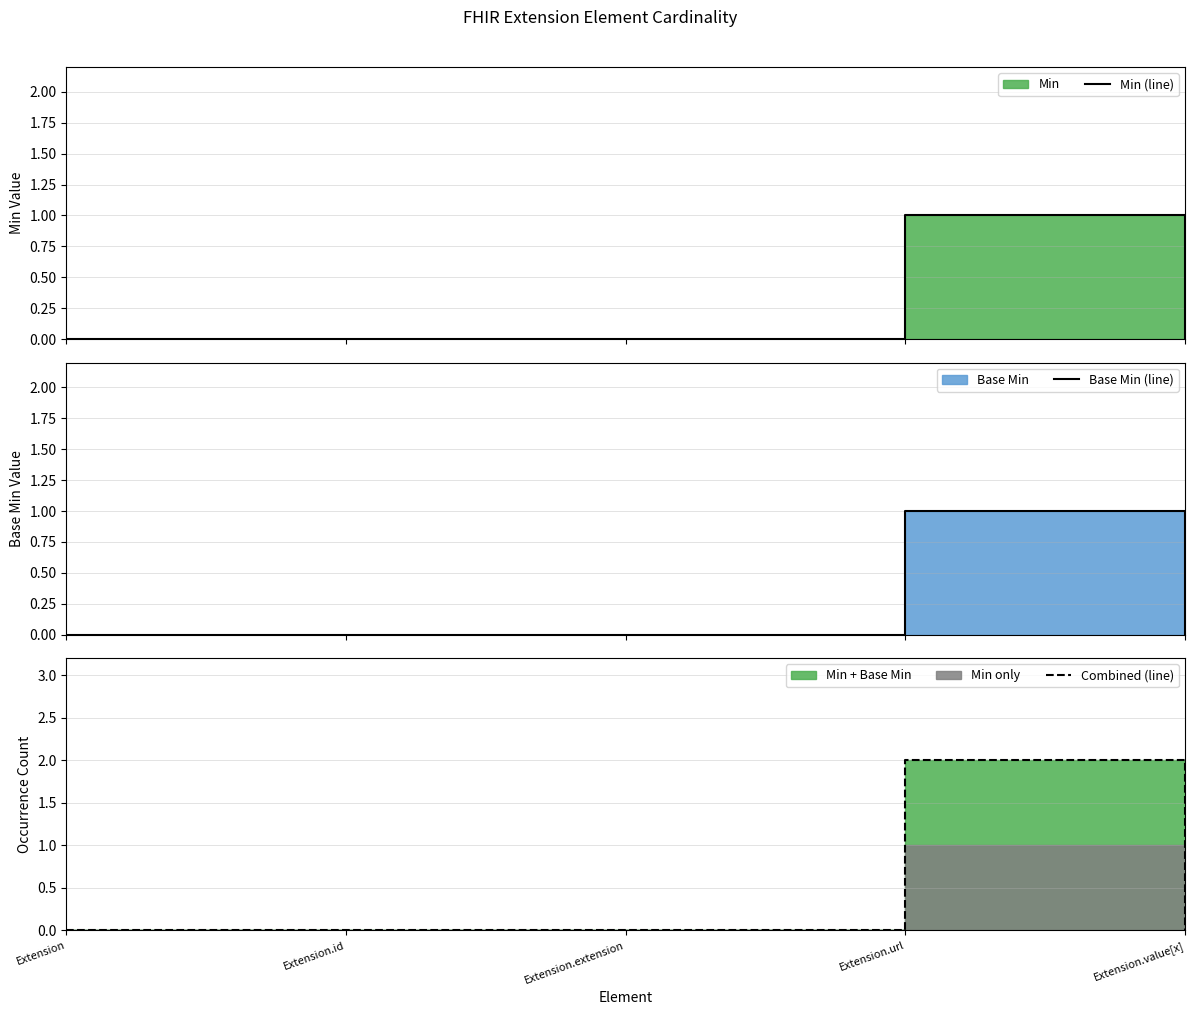

Which has a higher value, Extension.extension or Extension.url?

Extension.url